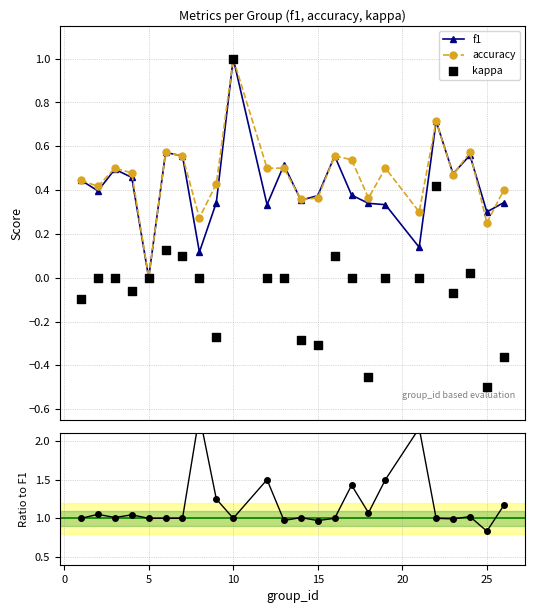

Which series reaches the maximum Y coordinate?

accuracy/f1 ratio